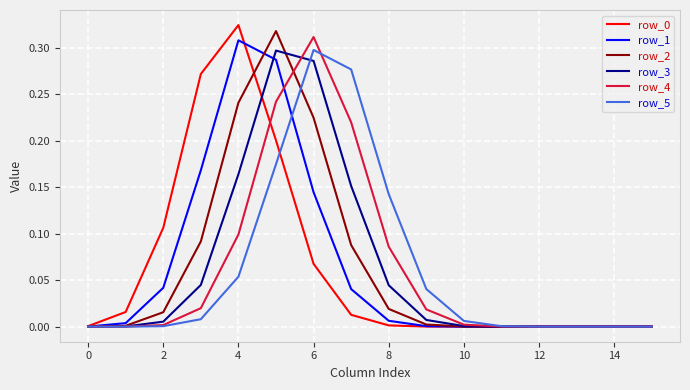

Which series ends up on top after the final intersection of row_3 and row_5?

row_5